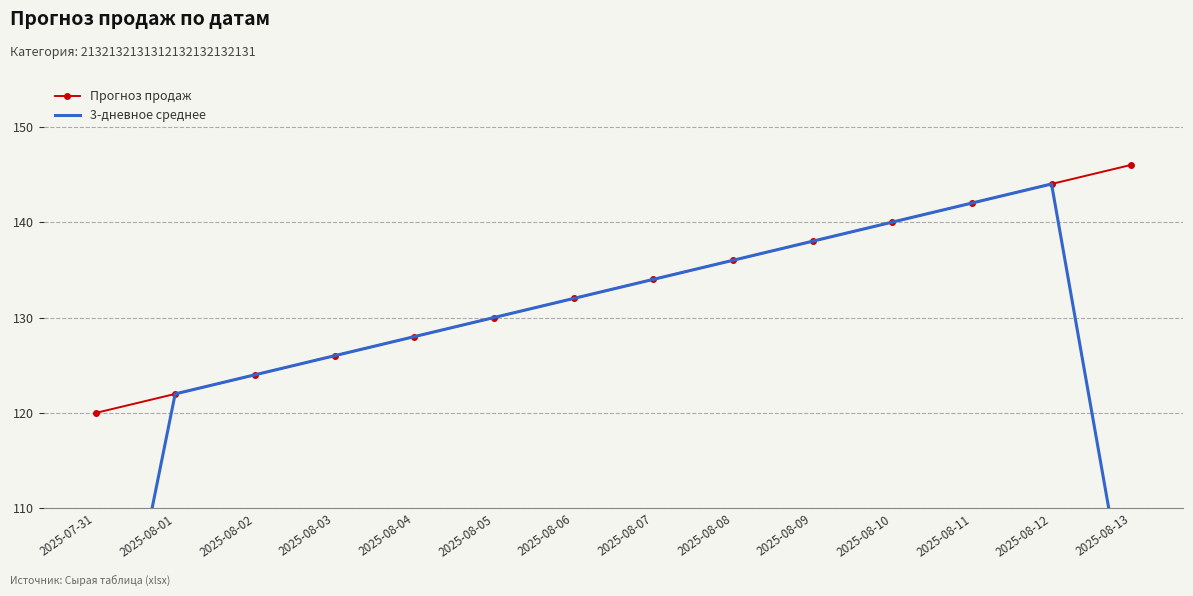

Reading left to right, extract all data points from this chart.

Прогноз продаж: 120.0	122.0	124.0	126.0	128.0	130.0	132.0	134.0	136.0	138.0	140.0	142.0	144.0	146.0
3-дневное среднее: 80.7	122.0	124.0	126.0	128.0	130.0	132.0	134.0	136.0	138.0	140.0	142.0	144.0	96.7